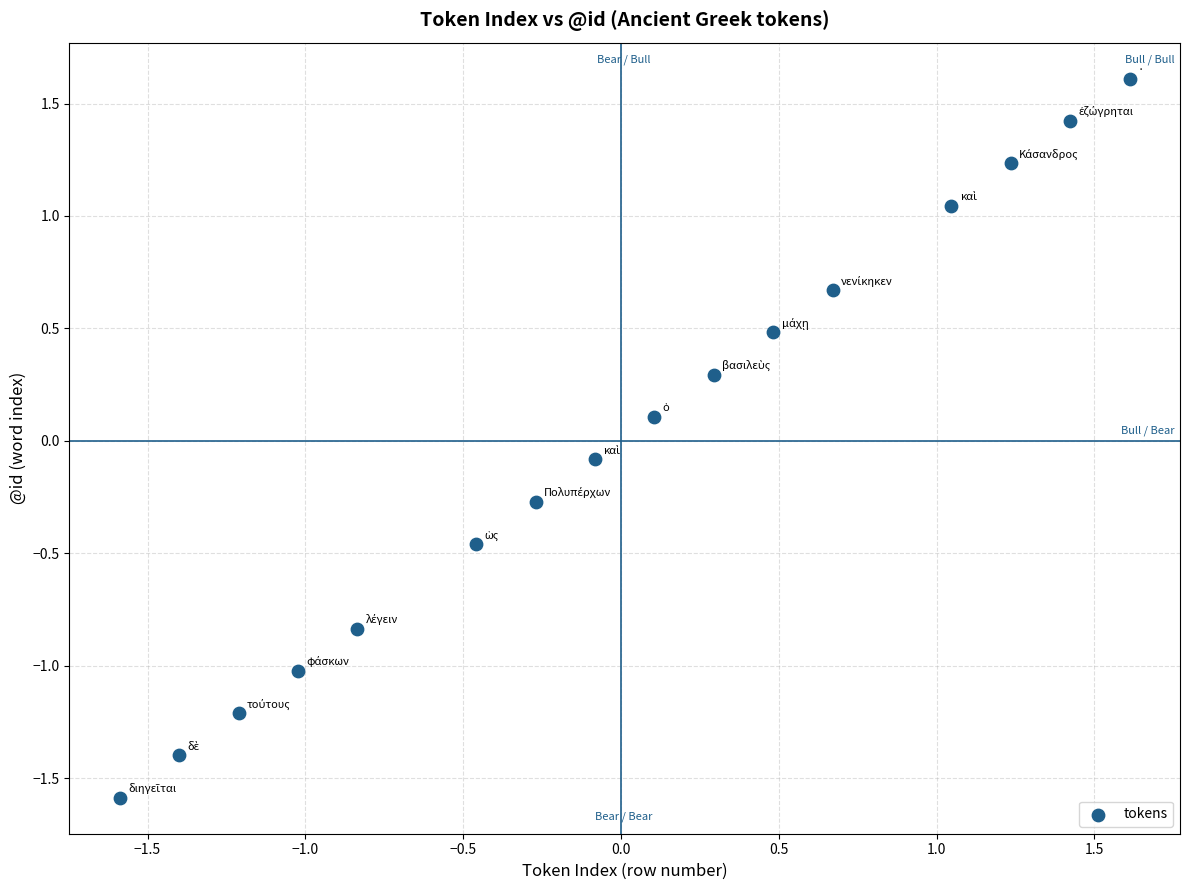

What is the range of Y values (max minus min)?

3.2